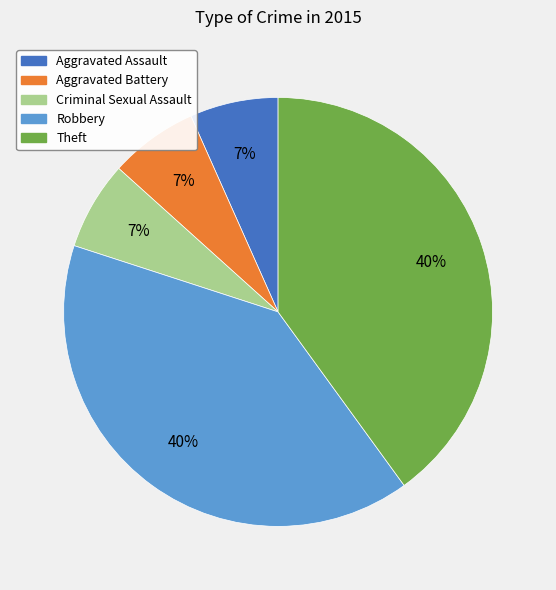

Do Aggravated Battery and Aggravated Assault together represent more than half of the pie?

No